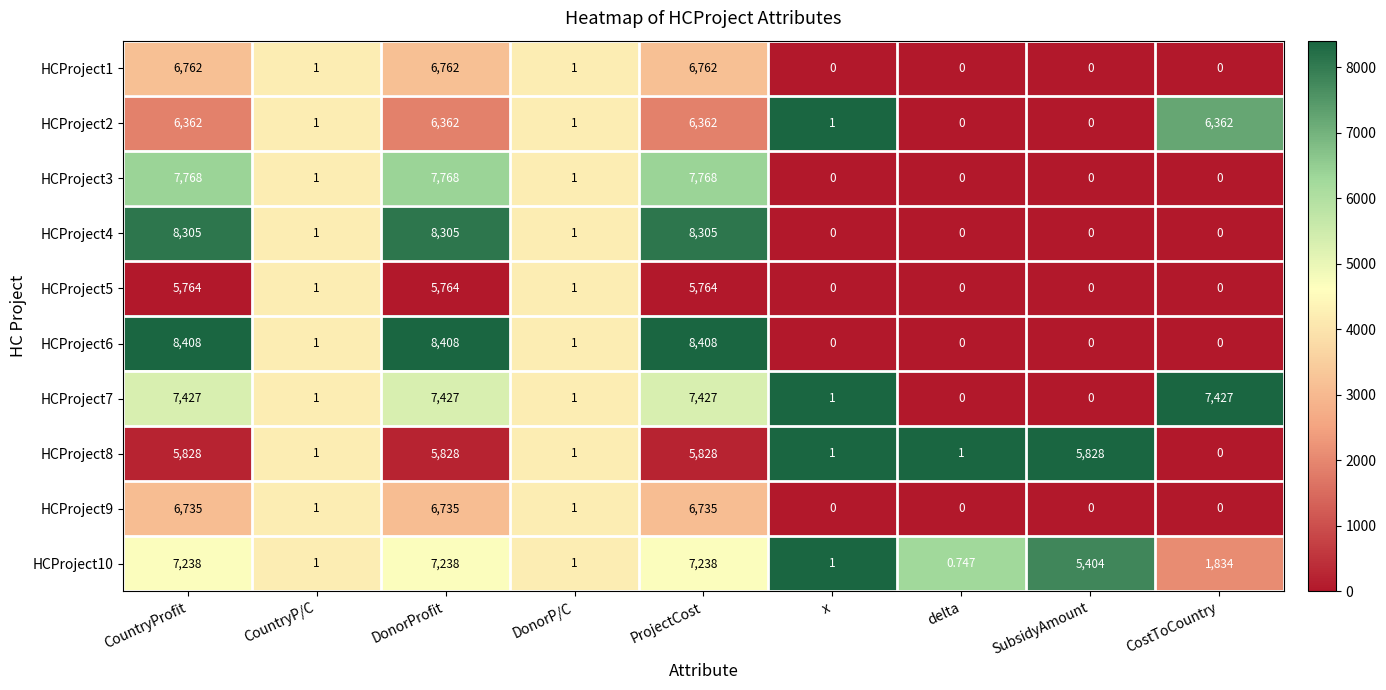

What is the total value across all series at CostToCountry?

15623.0